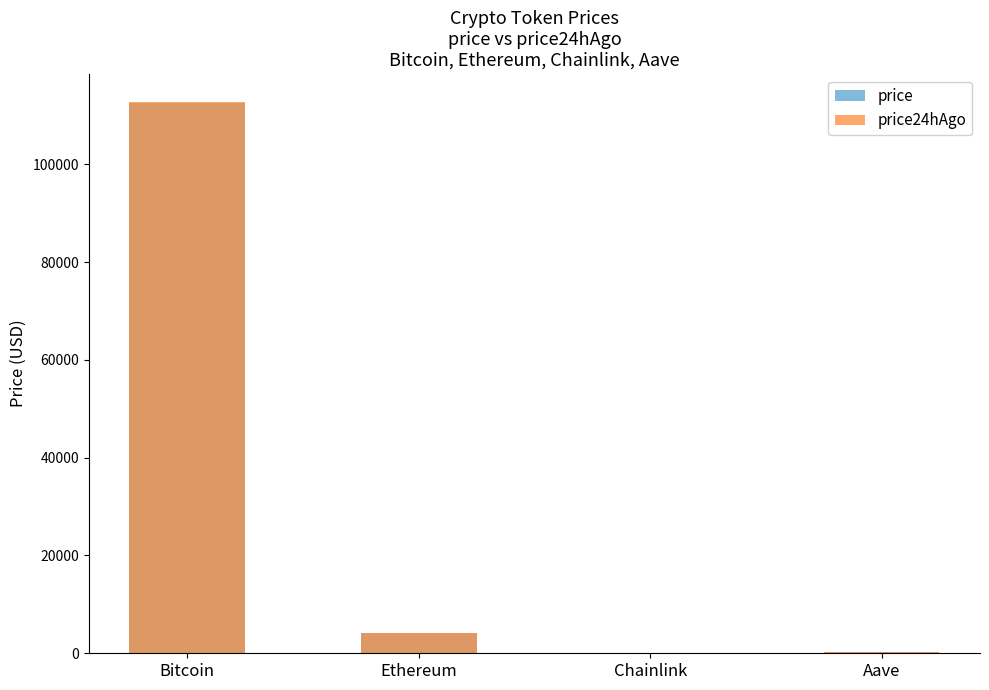

Is the value of price at Chainlink greater than the value of price24hAgo at Ethereum?

No